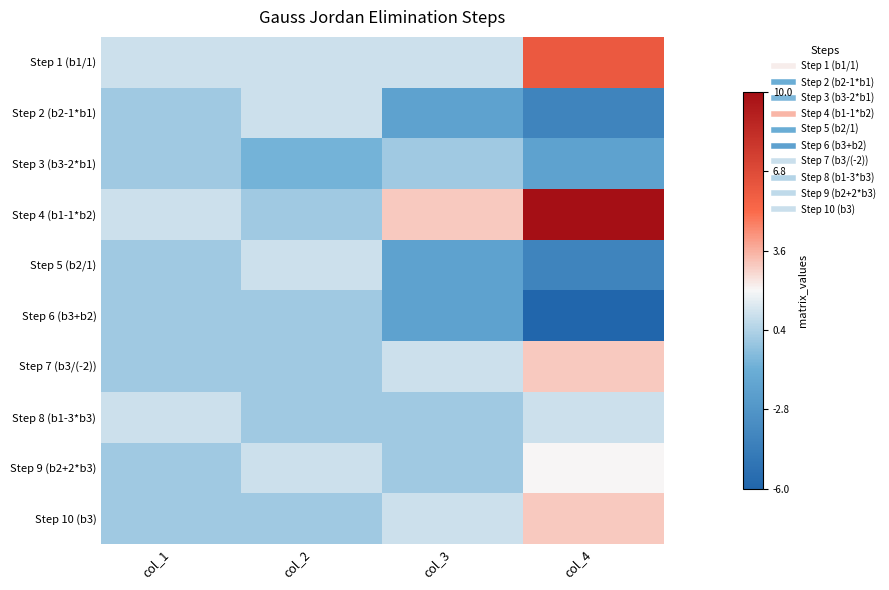

Reading left to right, what are all the values shown in this chart?

Step 1 (b1/1): col_1=1	col_2=1	col_3=1	col_4=6
Step 2 (b2-1*b1): col_1=0	col_2=1	col_3=-2	col_4=-4
Step 3 (b3-2*b1): col_1=0	col_2=-1	col_3=0	col_4=-2
Step 4 (b1-1*b2): col_1=1	col_2=0	col_3=3	col_4=10
Step 5 (b2/1): col_1=0	col_2=1	col_3=-2	col_4=-4
Step 6 (b3+b2): col_1=0	col_2=0	col_3=-2	col_4=-6
Step 7 (b3/(-2)): col_1=0	col_2=0	col_3=1	col_4=3
Step 8 (b1-3*b3): col_1=1	col_2=0	col_3=0	col_4=1
Step 9 (b2+2*b3): col_1=0	col_2=1	col_3=0	col_4=2
Step 10 (b3): col_1=0	col_2=0	col_3=1	col_4=3